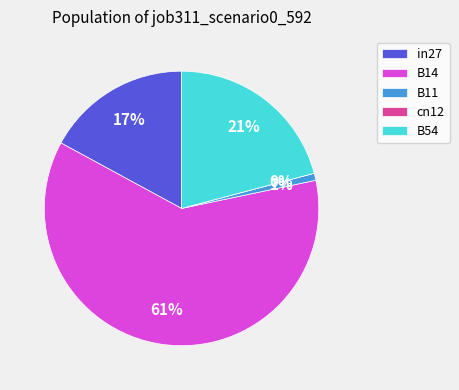

How many slices are in this pie chart?

5